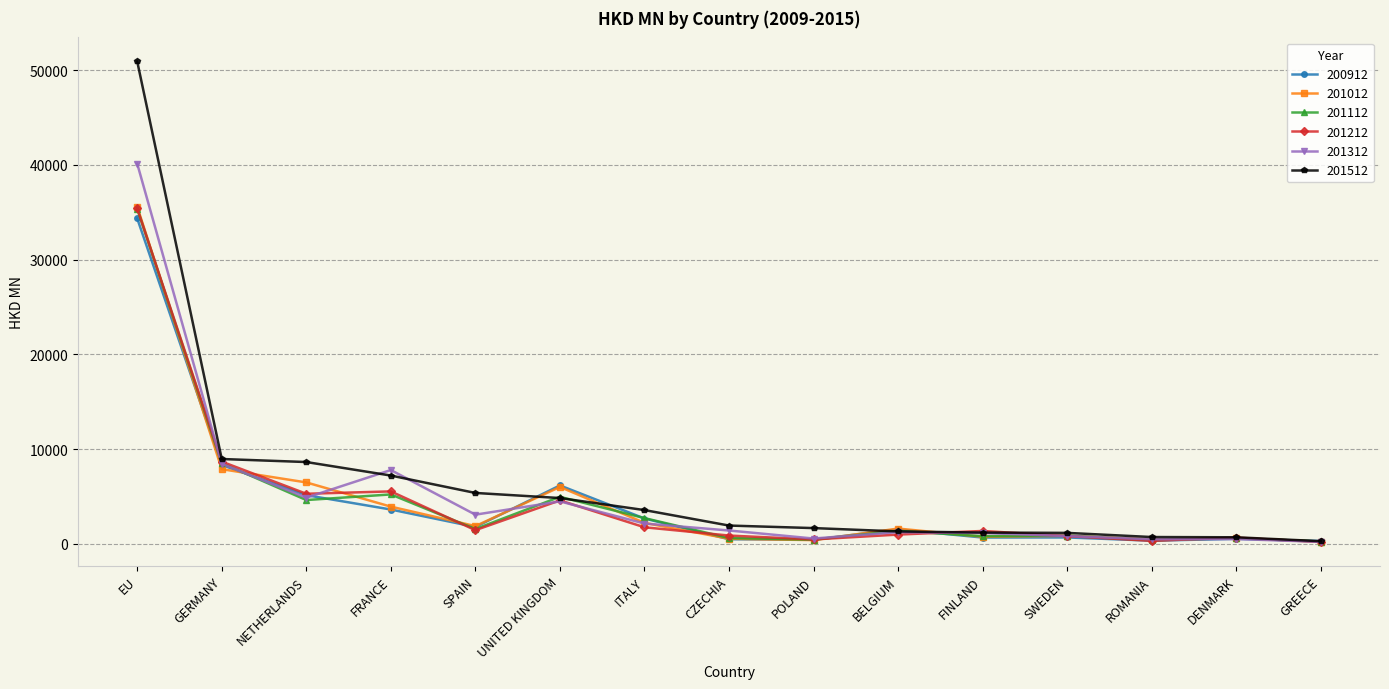

What is the difference between the 201012 values at GERMANY and CZECHIA?

7341.7